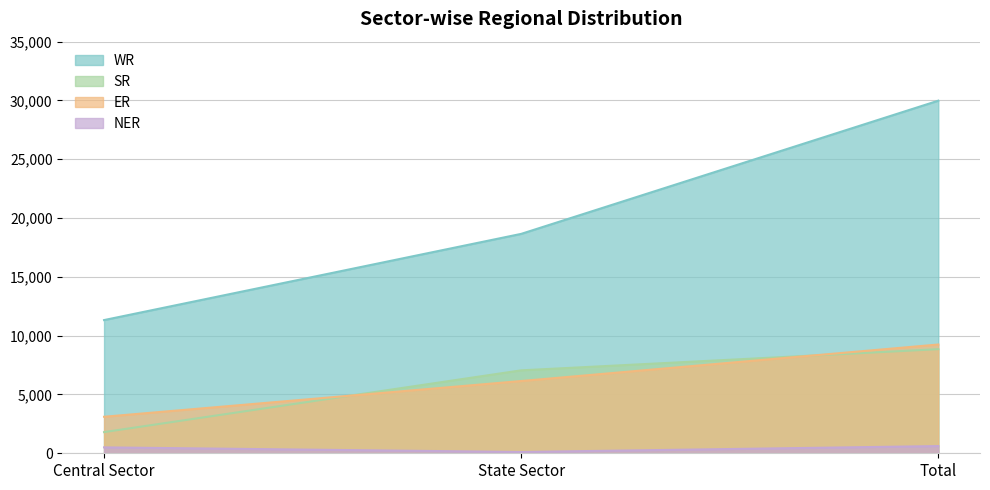

How many lines are shown in the chart?

4